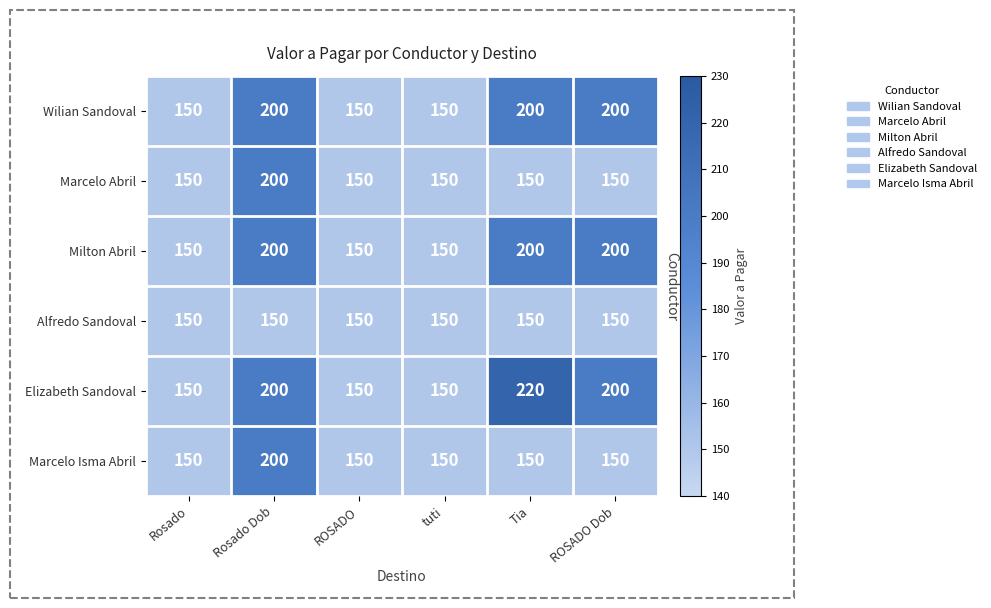

What is the average value of the Marcelo Isma Abril series?

158